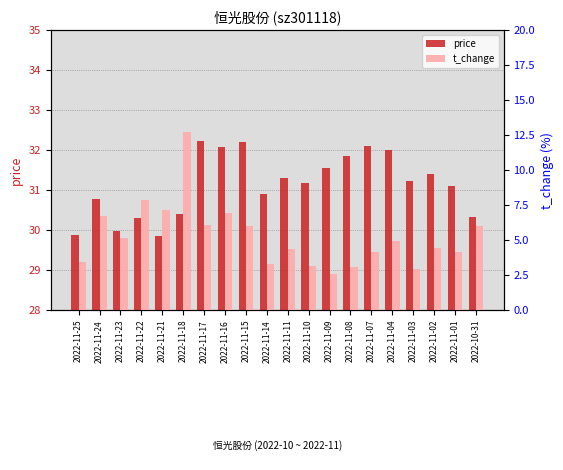

Which category has the highest value across all series?

2022-11-17